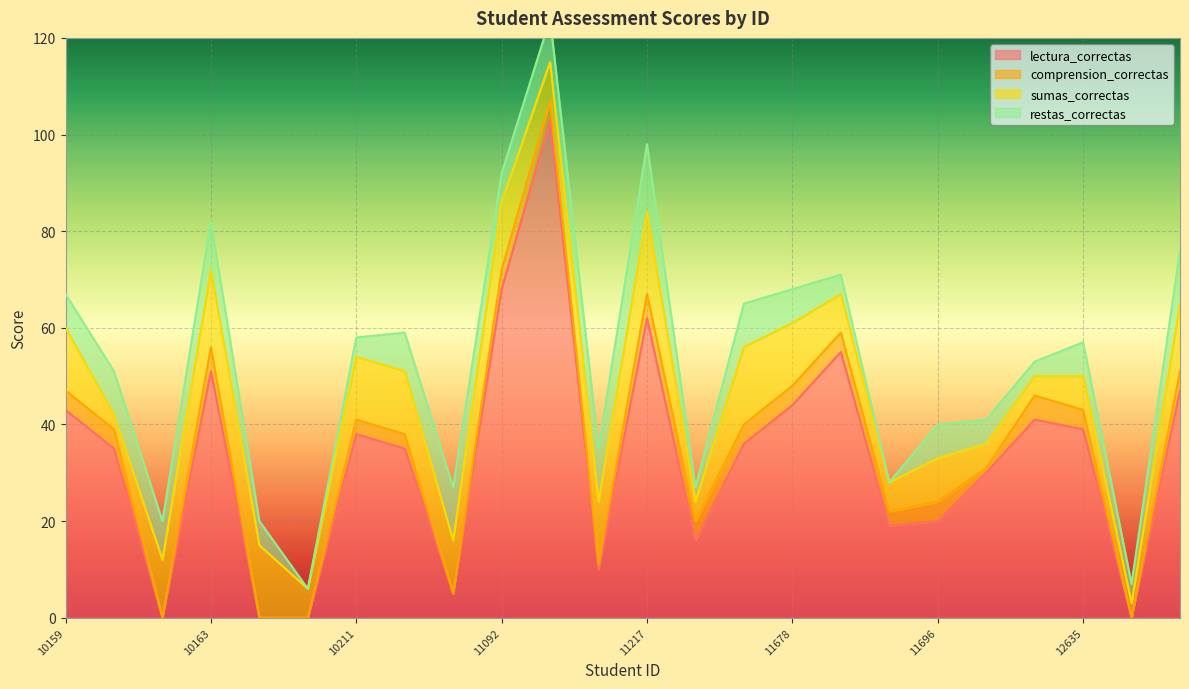

Reading left to right, what are all the values shown in this chart?

lectura_correctas: 43	35	0	51	0	0	38	35	5	68	103	10	62	16	36	44	55	19	20	30	41	39	0	47
comprension_correctas: 4	4	0	5	0	0	3	3	0	4	4	1	5	4	4	4	4	3	4	1	5	4	0	4
sumas_correctas: 13	3	12	16	15	6	13	13	11	14	8	13	17	4	16	13	8	6	9	5	4	7	3	14
restas_correctas: 7	9	8	10	5	0	4	8	11	6	9	11	14	3	9	7	4	0	7	5	3	7	4	11